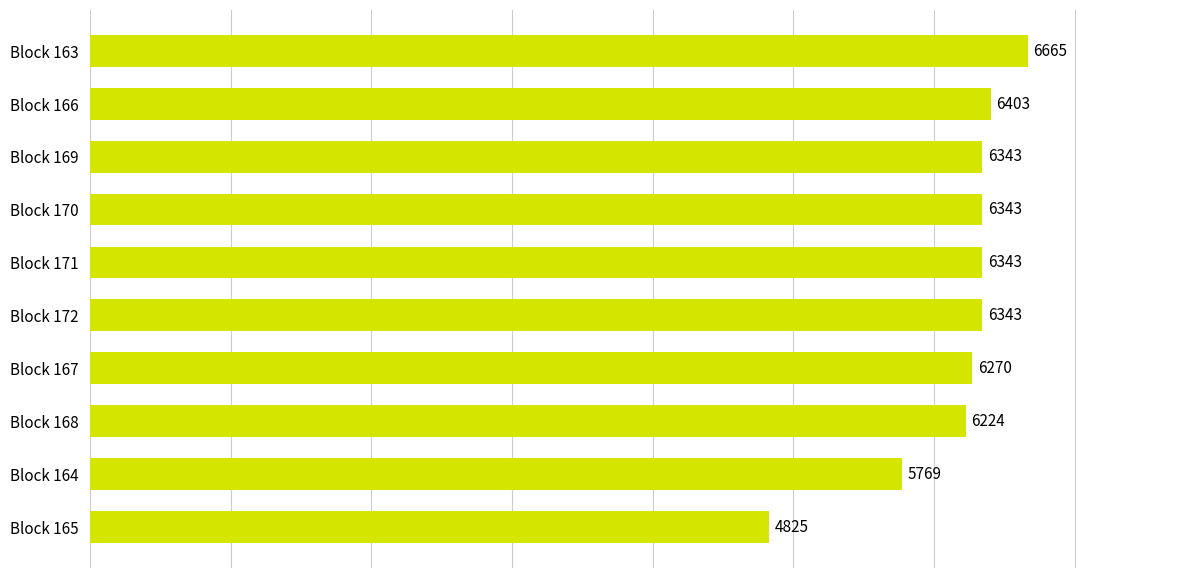

Which category has the lowest value across all series?

Block 165